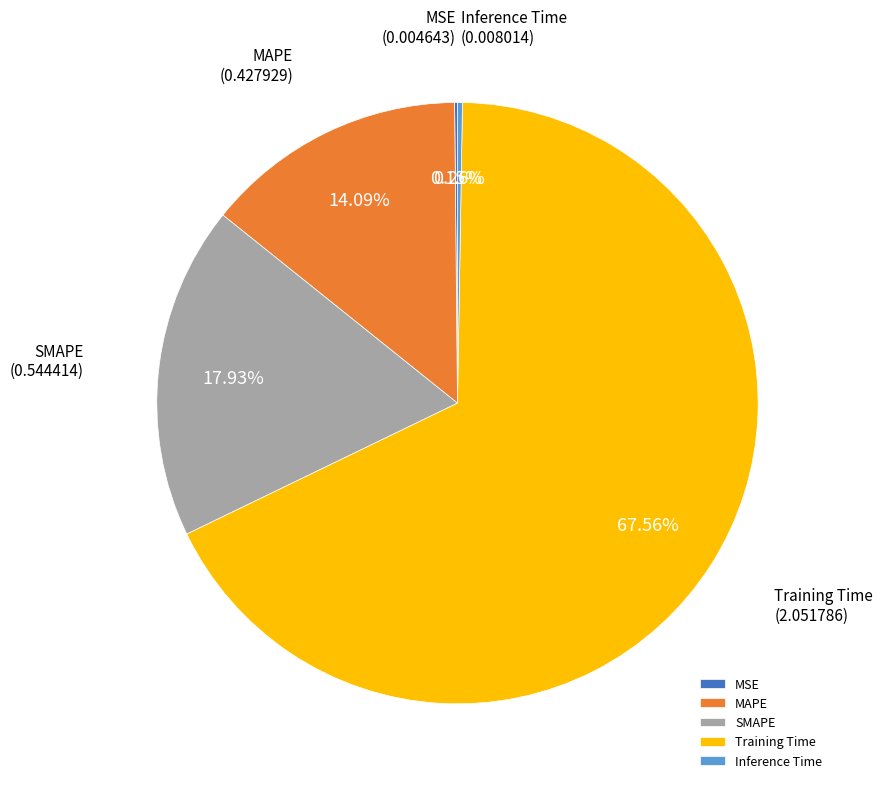

To the nearest percent, what is the average slice percentage?

20%